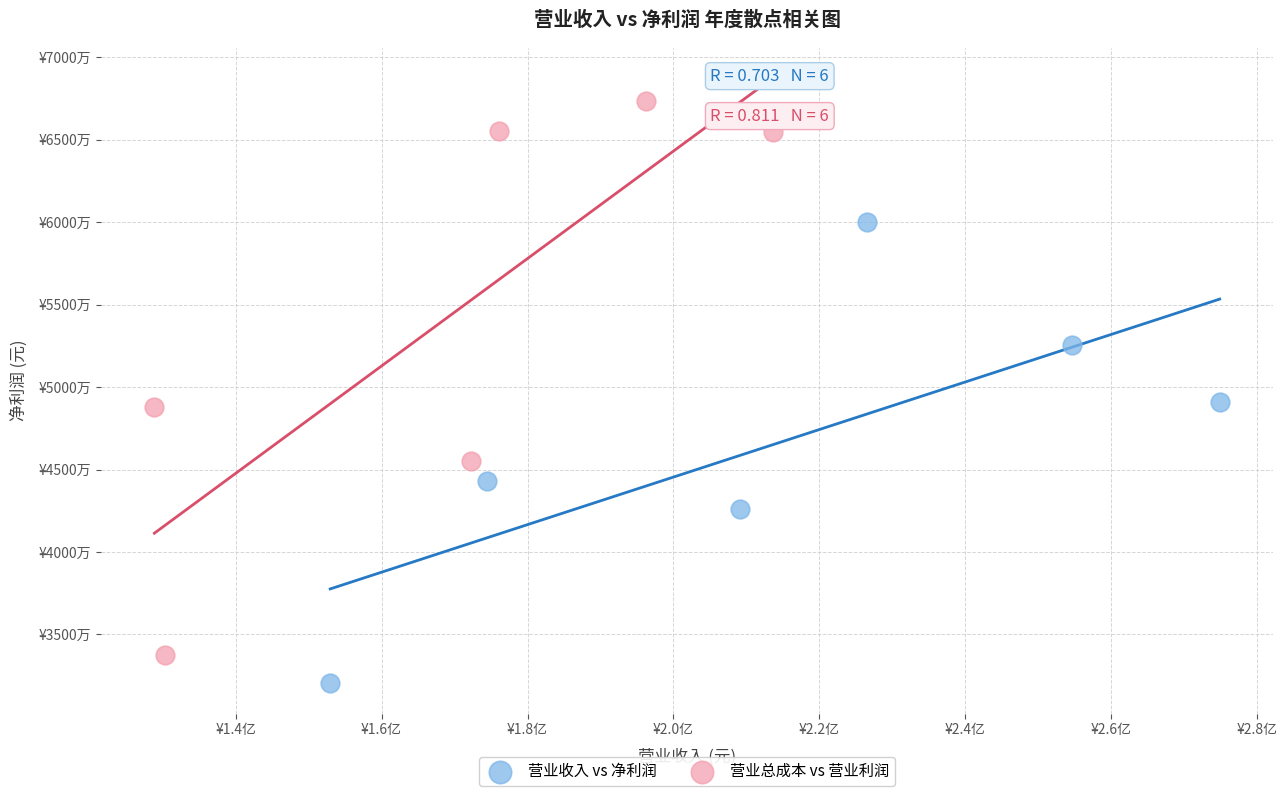

What are all the series names shown in the legend?

营业收入 vs 净利润, 营业总成本 vs 营业利润